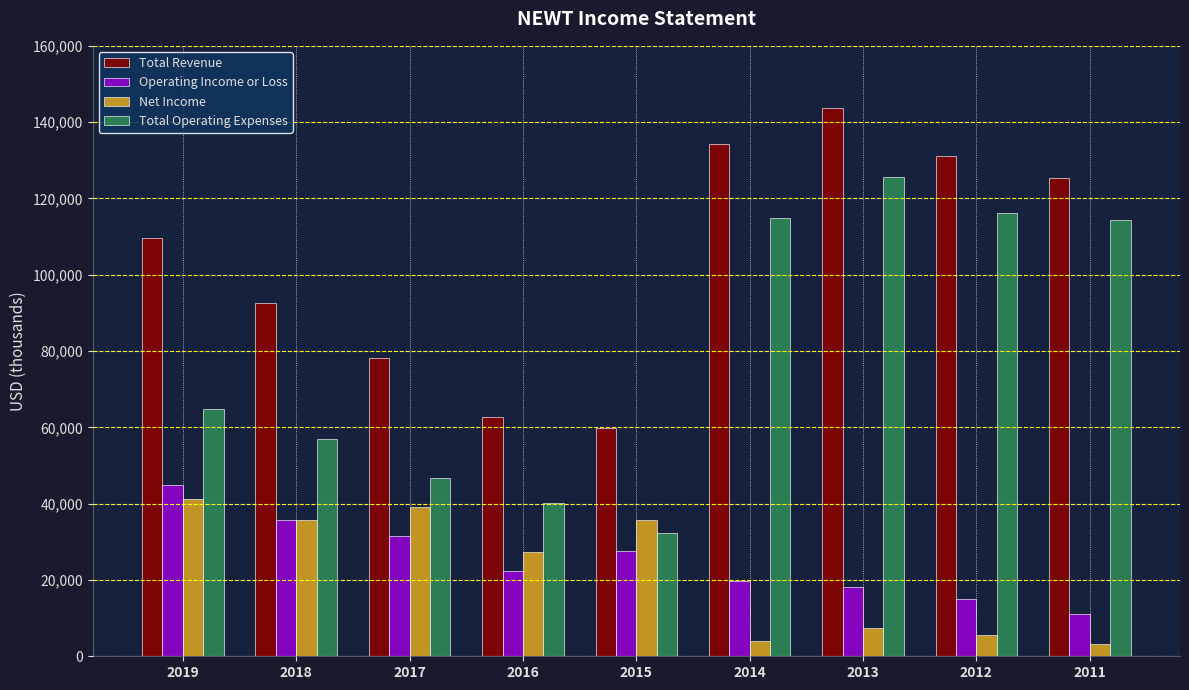

How many groups of bars are there?

9